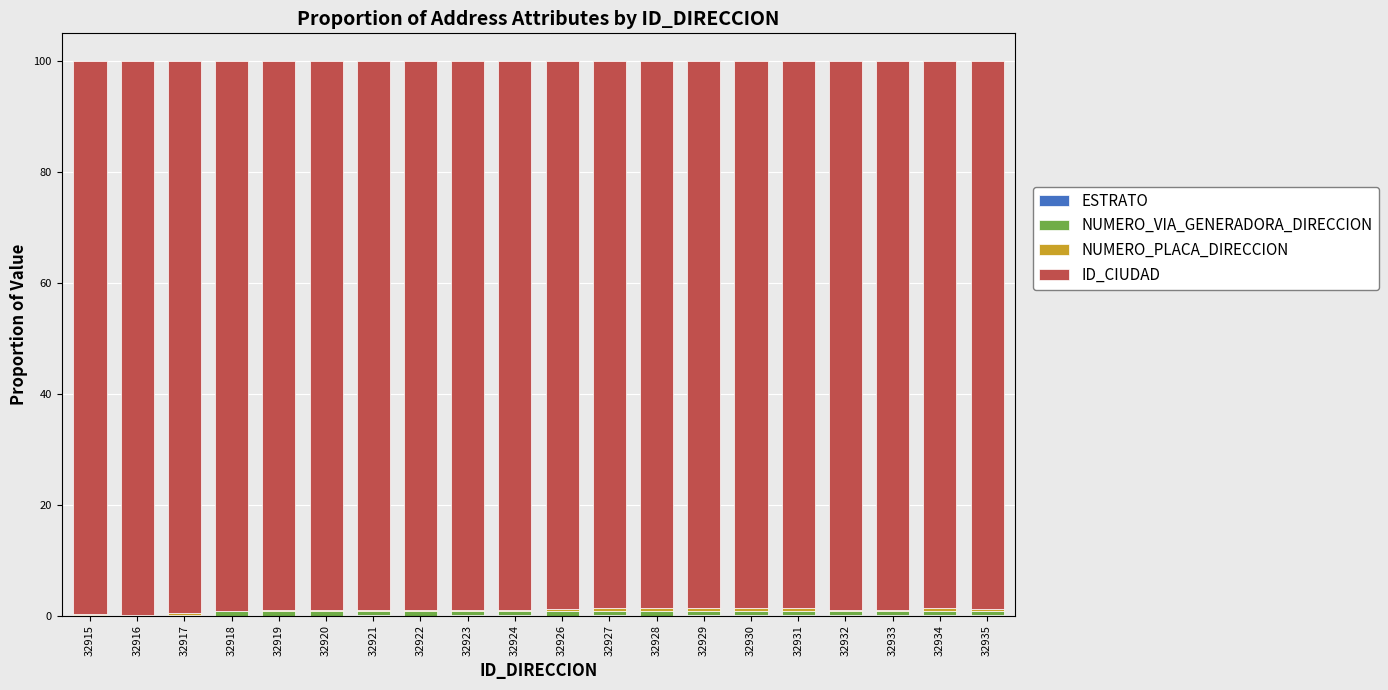

Which series has the largest total across all categories?

ID_CIUDAD